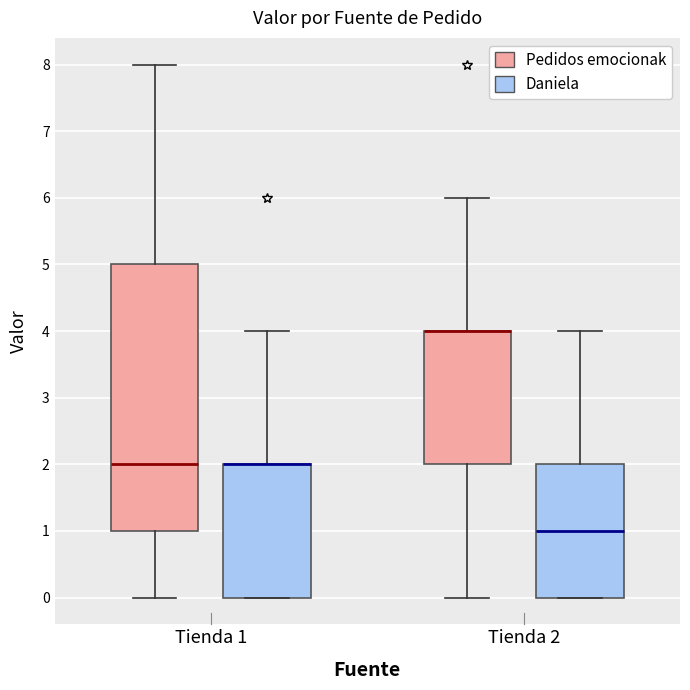

Reading left to right, transcribe this box plot: for each box, give where its median line is, the range the box spans, and where its two whiskers end, as read against the y-axis. The values are not printed on the chart, so give them approximately, as read against the axis.

Tienda 1 (Pedidos emocionak): median 2, box 1 to 5, whiskers 0 to 8
Tienda 1 (Daniela): median 2 (drawn on the box's upper edge), box 0 to 2, whiskers 0 to 4
Tienda 2 (Pedidos emocionak): median 4 (drawn on the box's upper edge), box 2 to 4, whiskers 0 to 6
Tienda 2 (Daniela): median 1, box 0 to 2, whiskers 0 to 4